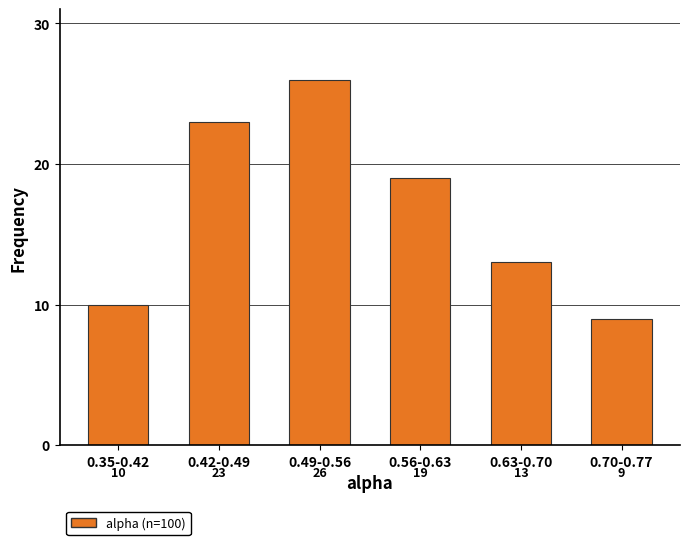

Reading left to right, list all the values displayed in this chart.

0.35-0.42=10	0.42-0.49=23	0.49-0.56=26	0.56-0.63=19	0.63-0.70=13	0.70-0.77=9